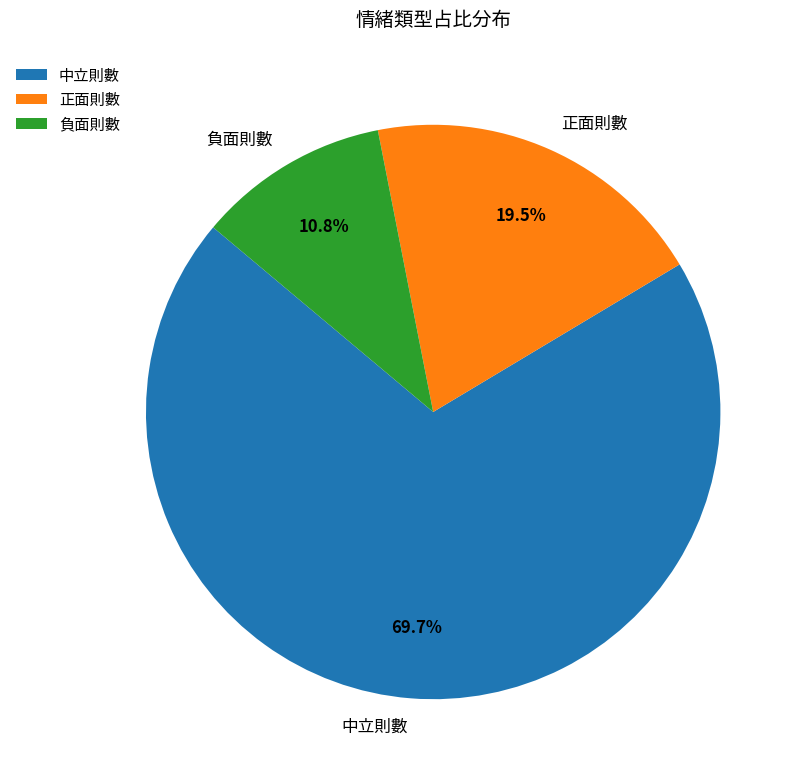

Which slice is the smallest?

負面則數